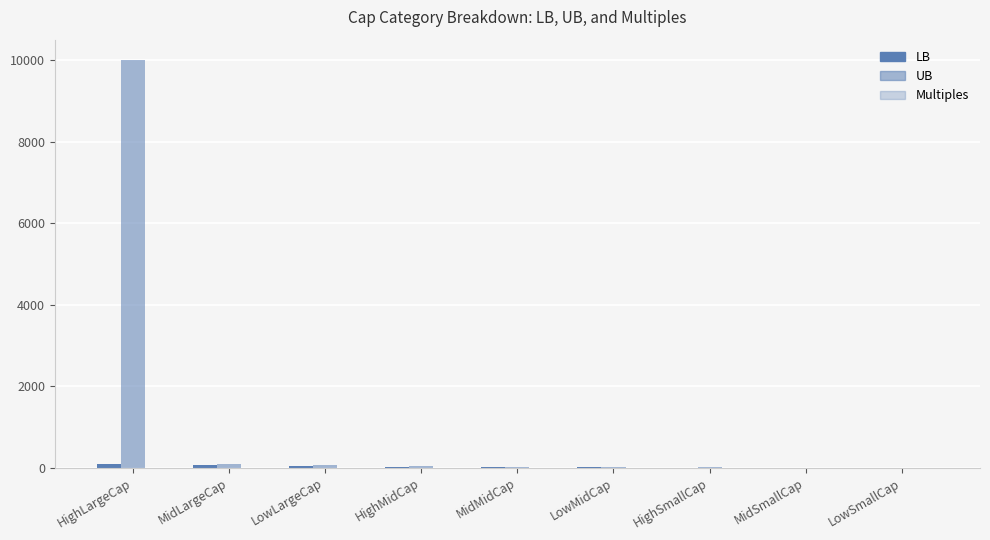

Reading right to left, transcribe all the data shown in this chart.

LB: LowSmallCap=0.0	MidSmallCap=0.5	HighSmallCap=1.5	LowMidCap=4.5	MidMidCap=9.0	HighMidCap=18.0	LowLargeCap=36.0	MidLargeCap=54.0	HighLargeCap=81.0
UB: LowSmallCap=0.5	MidSmallCap=1.5	HighSmallCap=4.5	LowMidCap=9.0	MidMidCap=18.0	HighMidCap=36.0	LowLargeCap=54.0	MidLargeCap=81.0	HighLargeCap=10000.0
Multiples: LowSmallCap=3.0	MidSmallCap=3.0	HighSmallCap=3.0	LowMidCap=2.0	MidMidCap=2.0	HighMidCap=2.0	LowLargeCap=1.5	MidLargeCap=1.5	HighLargeCap=1.5